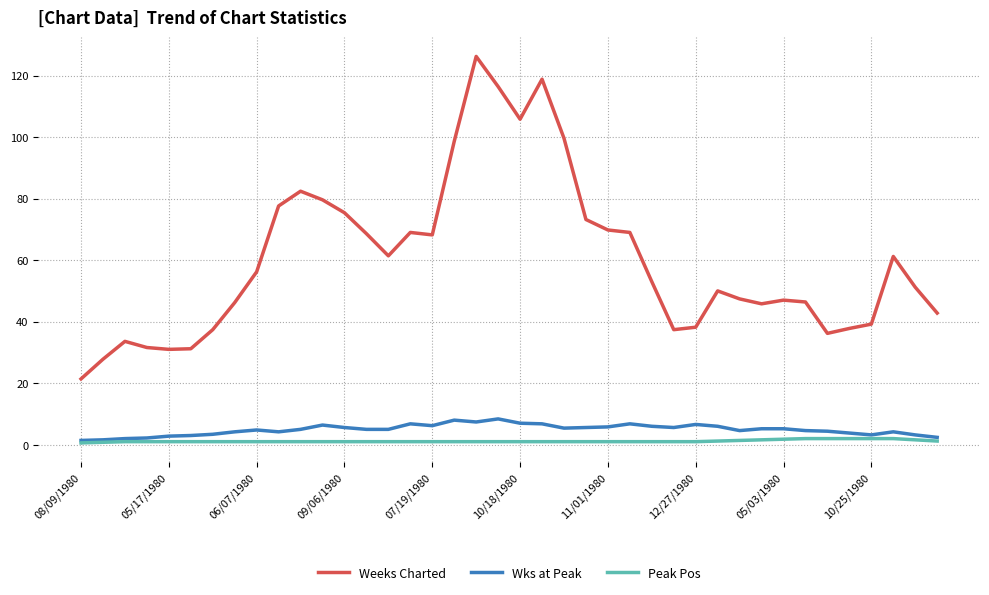

Which series has the largest range (max minus min)?

Weeks Charted